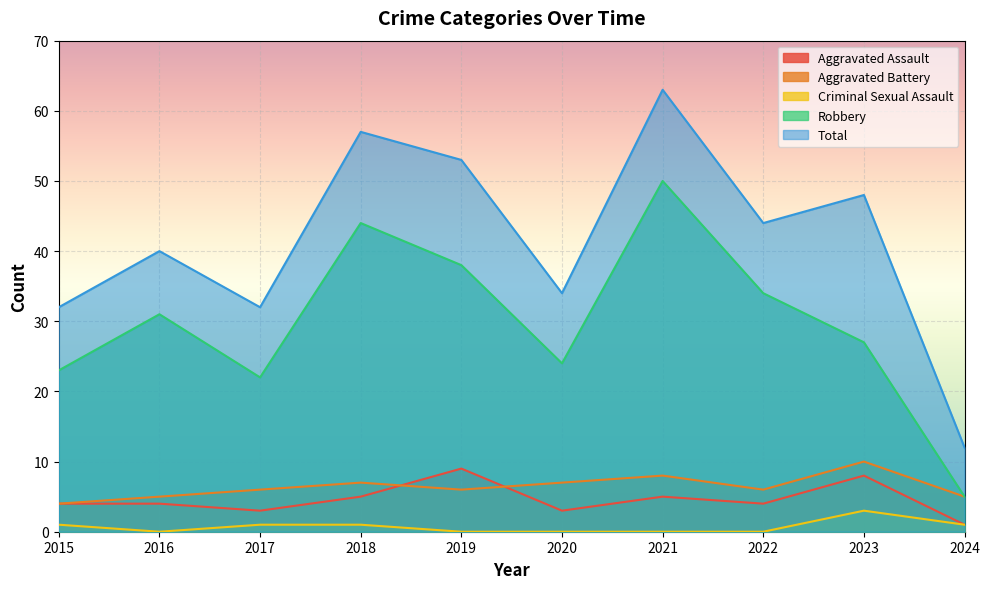

Reading left to right, transcribe all the data shown in this chart.

Aggravated Assault: 4	4	3	5	9	3	5	4	8	1
Aggravated Battery: 4	5	6	7	6	7	8	6	10	5
Criminal Sexual Assault: 1	0	1	1	0	0	0	0	3	1
Robbery: 23	31	22	44	38	24	50	34	27	5
Total: 32	40	32	57	53	34	63	44	48	12